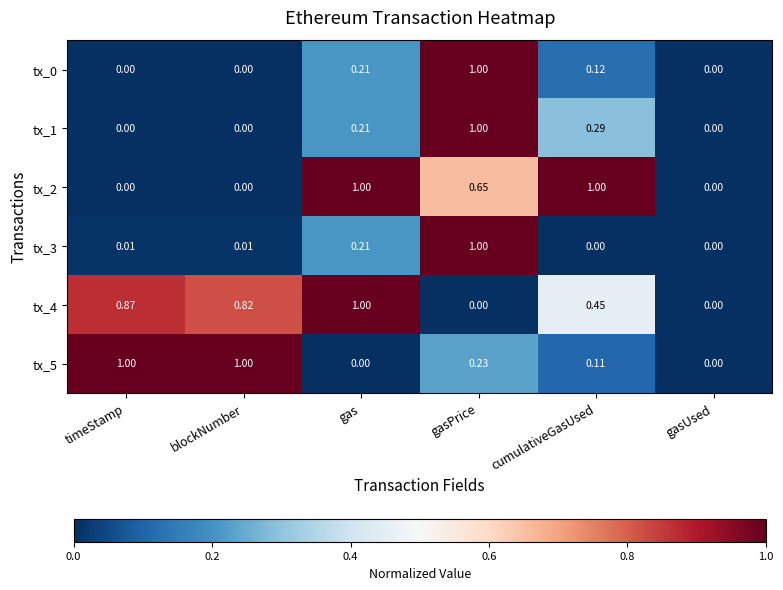

How many data points in tx_1 are above 0?

3